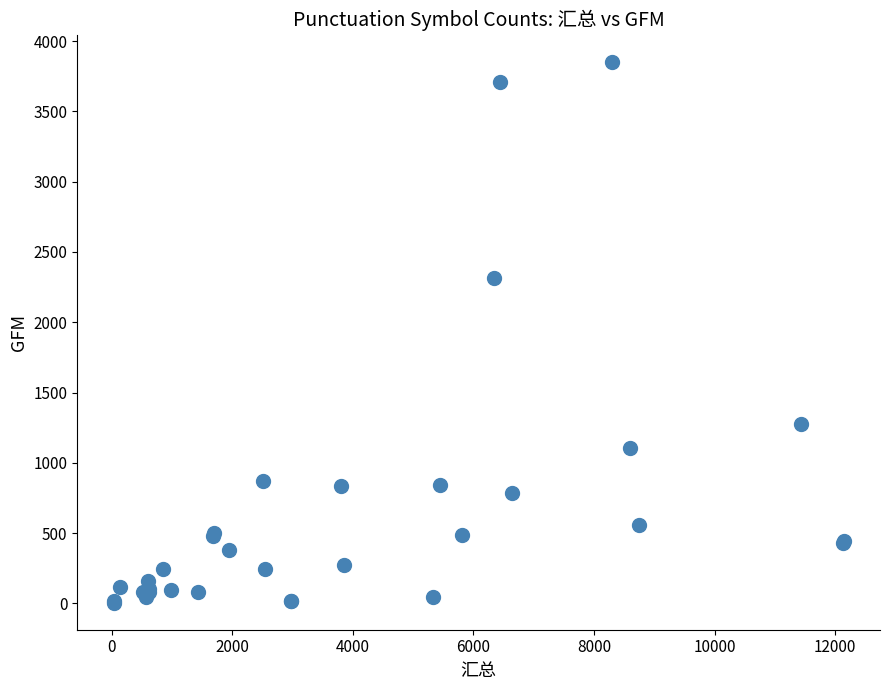

What Y value in the scatter plot is closest to 1929?

2317